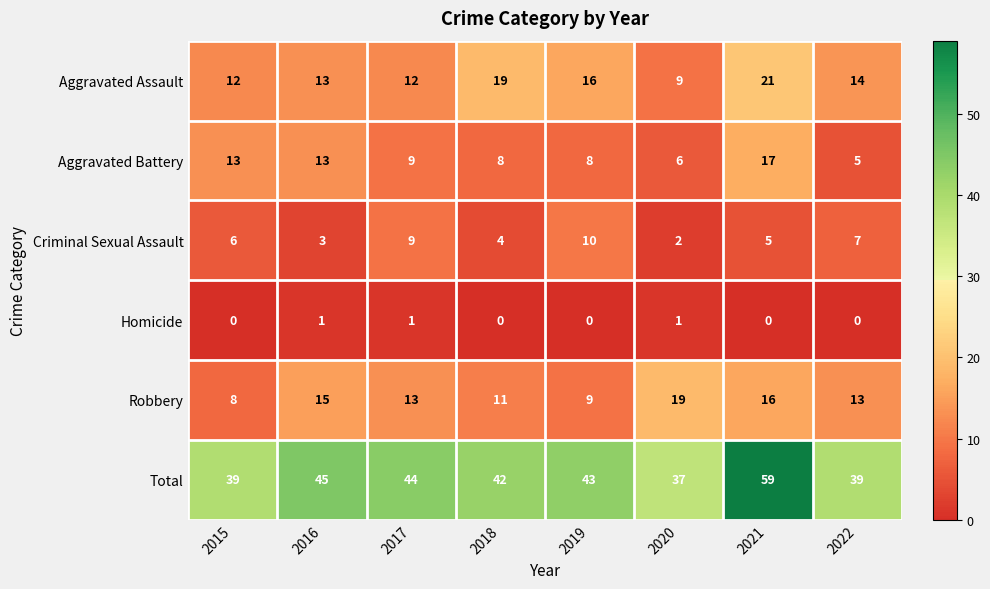

Count the number of data series in this chart.

6